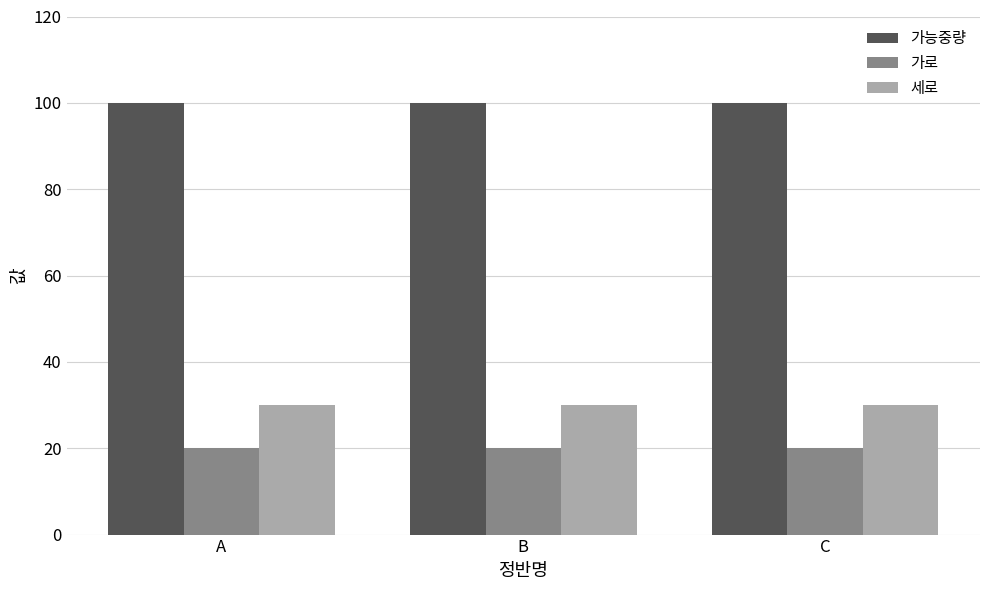

What is the approximate value of 세로 at A?

30